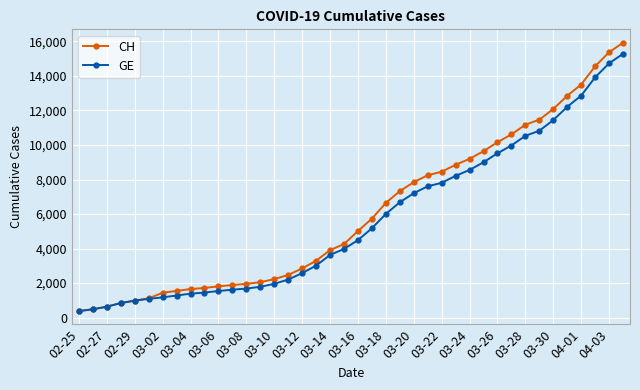

What is the greatest value displayed?

15926